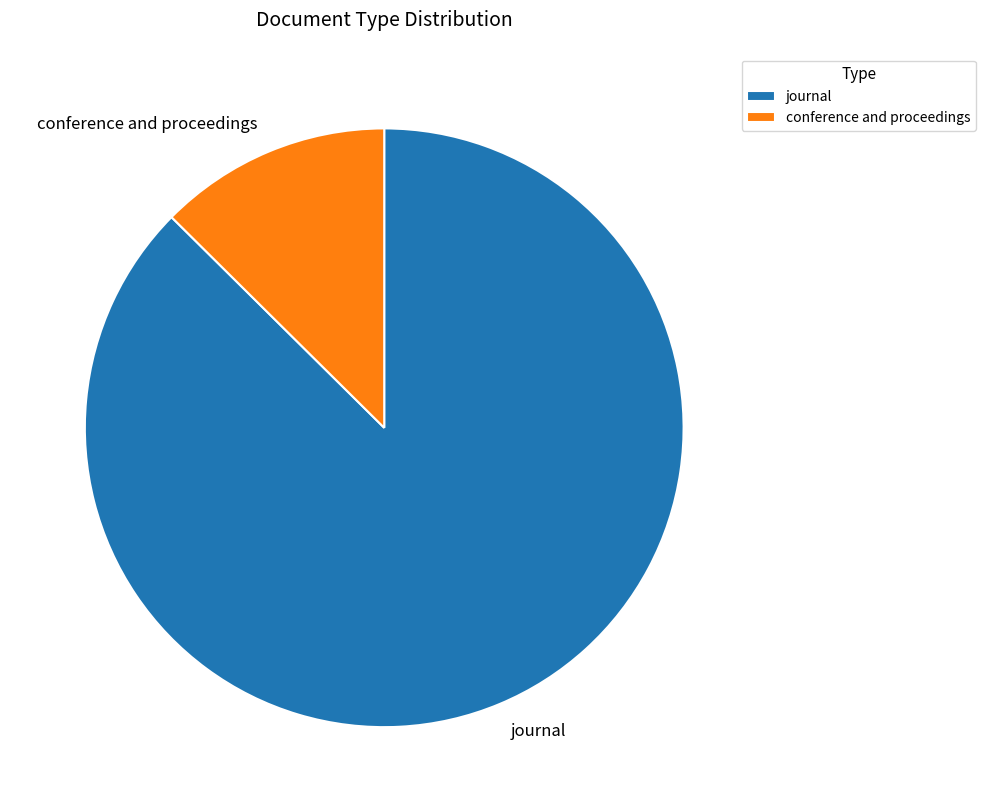

Rank the categories by value from highest to lowest.

journal, conference and proceedings